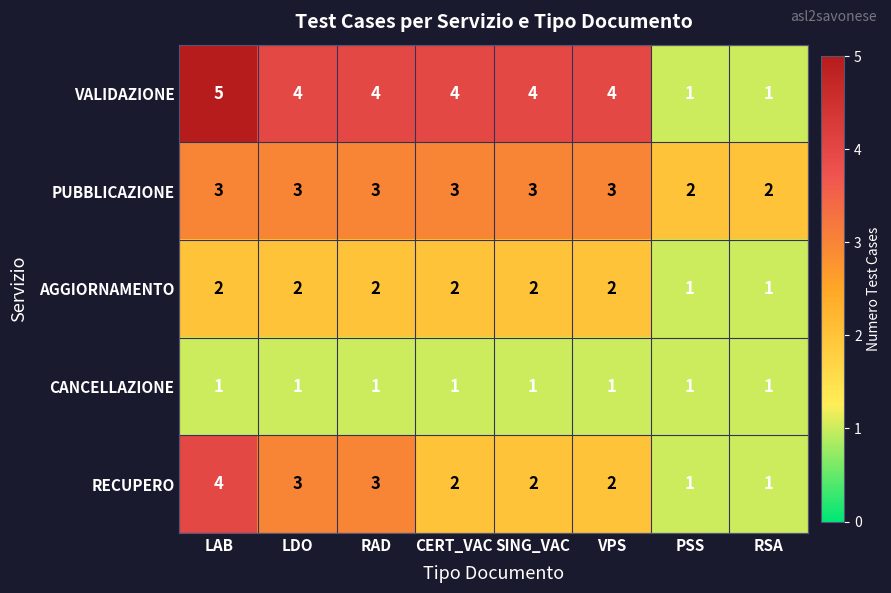

Rank the series by their maximum value, from highest to lowest.

VALIDAZIONE, RECUPERO, PUBBLICAZIONE, AGGIORNAMENTO, CANCELLAZIONE